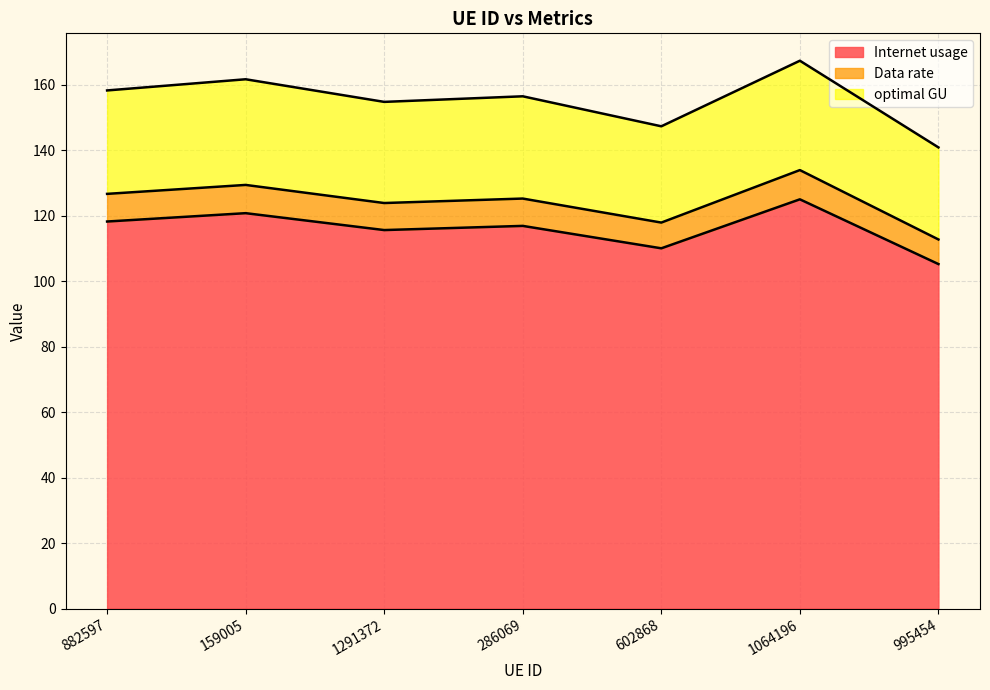

What is the difference between the Internet usage values at 286069 and 995454?

11.7